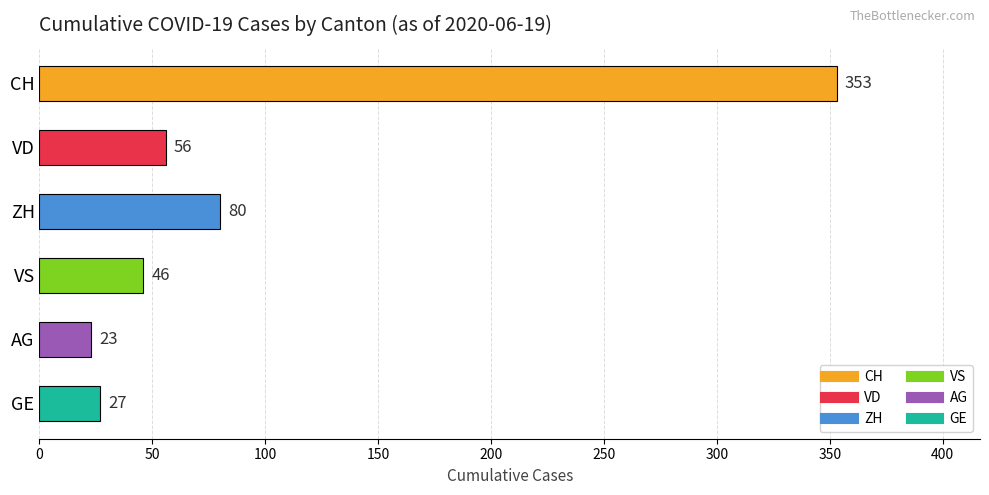

Rank the categories by value from lowest to highest.

AG, GE, VS, VD, ZH, CH